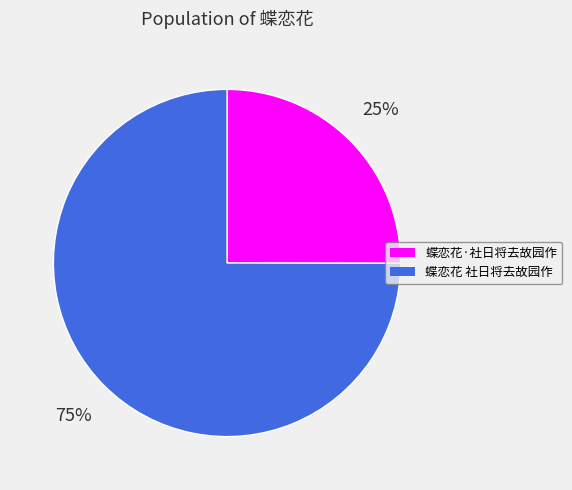

What is the ratio of the value at 蝶恋花 社日将去故园作 to the value at 蝶恋花·社日将去故园作?

3.0